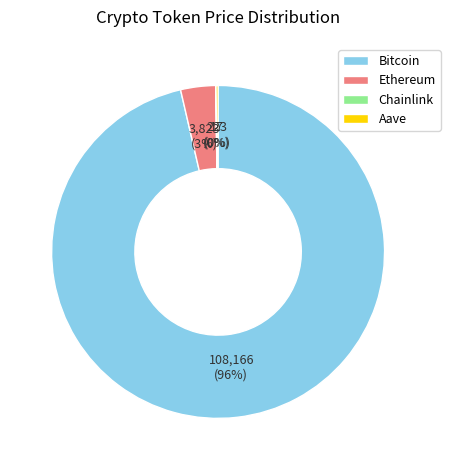

To the nearest percent, what portion does Ethereum represent?

3%